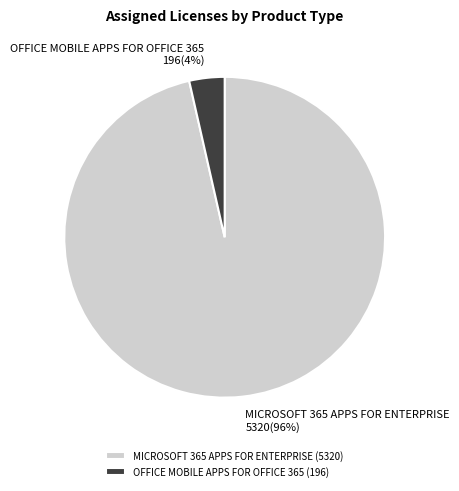

To the nearest percent, what percentage of the pie is MICROSOFT 365 APPS FOR ENTERPRISE?

96%